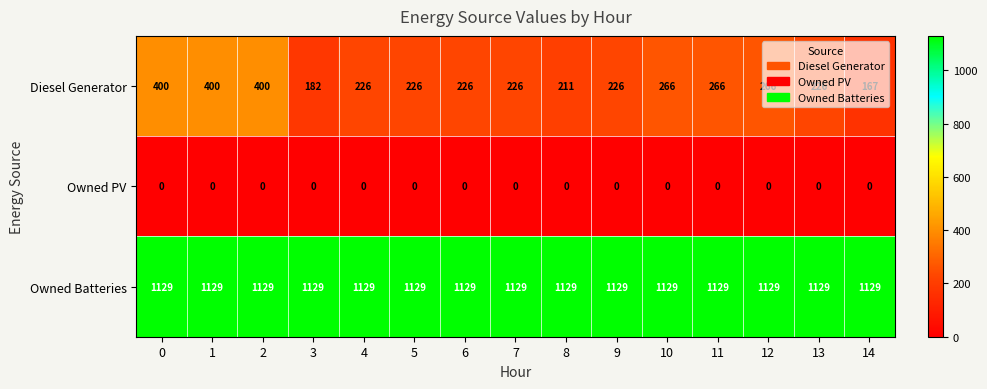

What is the total value across all series at 13?

1355